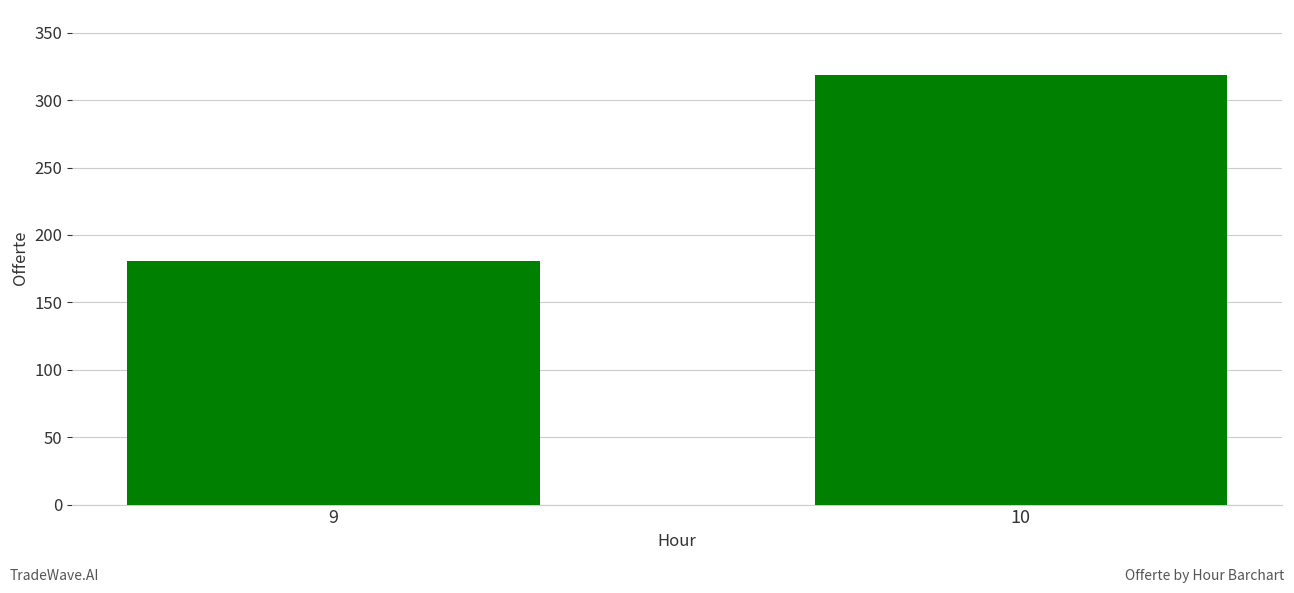

Which has a higher value, 10 or 9?

10